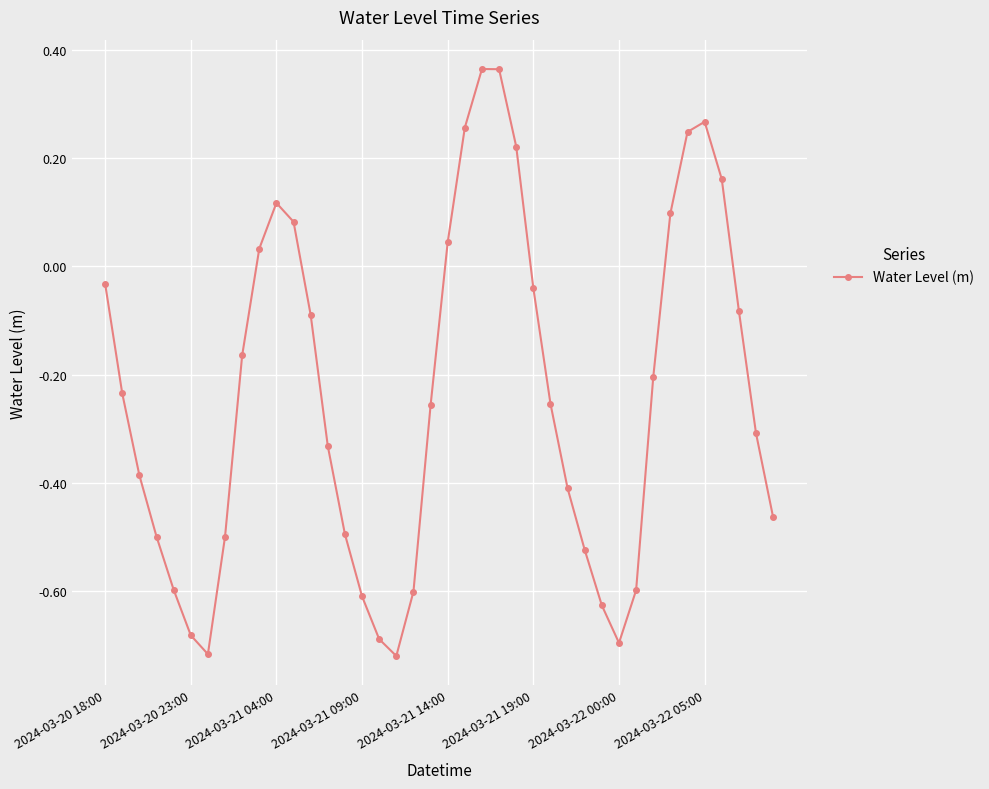

True or false: the data has more than 0 interior local peaks.

True